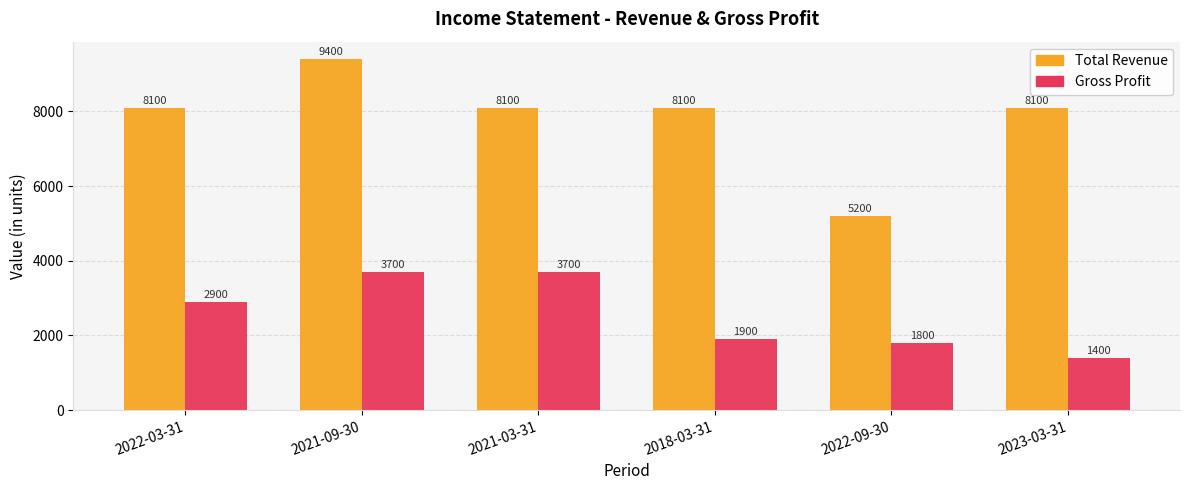

At which category does the chart reach its minimum across all series?

2023-03-31